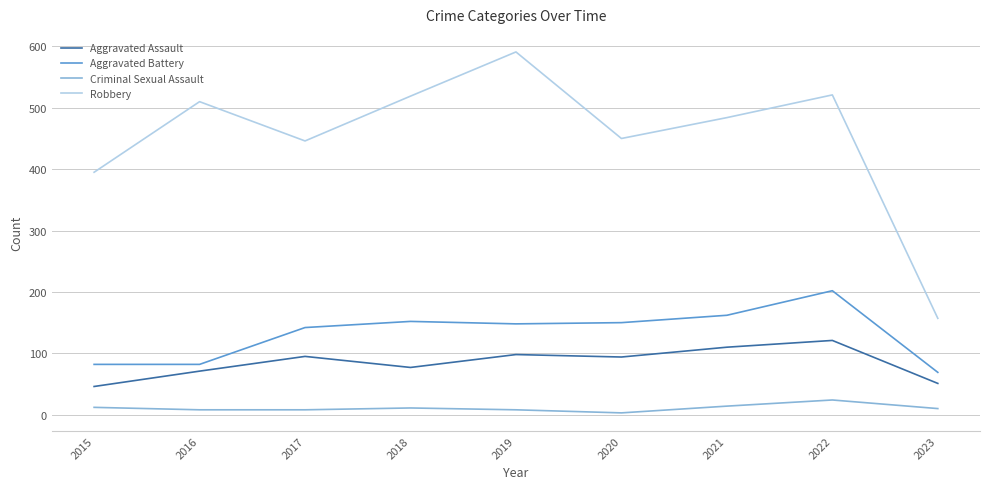

Is the value of Robbery at 2017 greater than the value of Aggravated Battery at 2021?

Yes